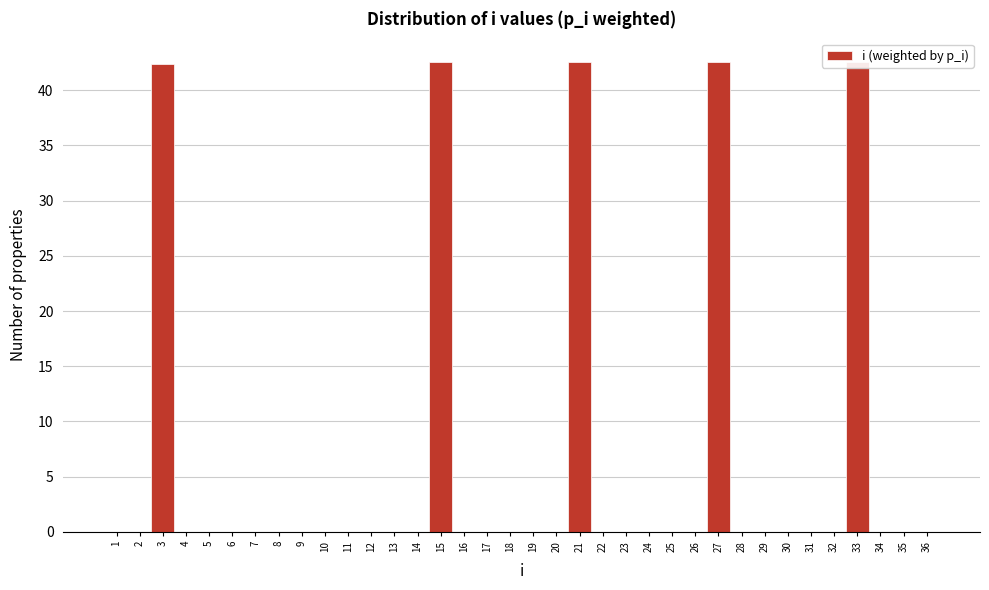

Reading left to right, transcribe this chart: for each bar, give the range it covers on the x-axis and its height. The values are not printed on the chart, so give them approximately, as read against the axis.

0.5 to 1.5: 0
1.5 to 2.5: 0
2.5 to 3.5: 42.5
3.5 to 4.5: 0
4.5 to 5.5: 0
5.5 to 6.5: 0
6.5 to 7.5: 0
7.5 to 8.5: 0
8.5 to 9.5: under 0.5
9.5 to 10.5: 0
10.5 to 11.5: 0
11.5 to 12.5: 0
12.5 to 13.5: 0
13.5 to 14.5: 0
14.5 to 15.5: 42.5
15.5 to 16.5: 0
16.5 to 17.5: 0
17.5 to 18.5: 0
18.5 to 19.5: 0
19.5 to 20.5: 0
20.5 to 21.5: 42.5
21.5 to 22.5: 0
22.5 to 23.5: 0
23.5 to 24.5: 0
24.5 to 25.5: 0
25.5 to 26.5: 0
26.5 to 27.5: 42.5
27.5 to 28.5: 0
28.5 to 29.5: 0
29.5 to 30.5: 0
30.5 to 31.5: 0
31.5 to 32.5: 0
32.5 to 33.5: 42.5
33.5 to 34.5: 0
34.5 to 35.5: 0
35.5 to 36.5: 0